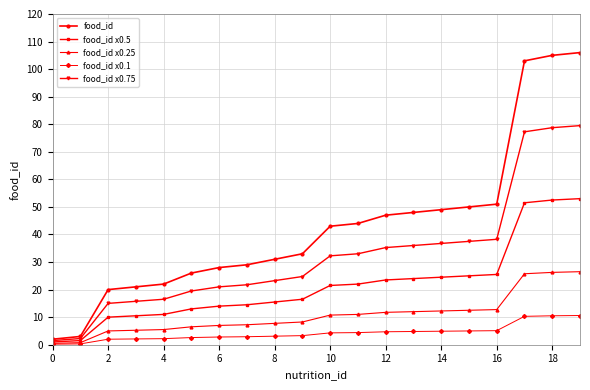

Rank the series by their maximum value, from lowest to highest.

food_id x0.1, food_id x0.25, food_id x0.5, food_id x0.75, food_id